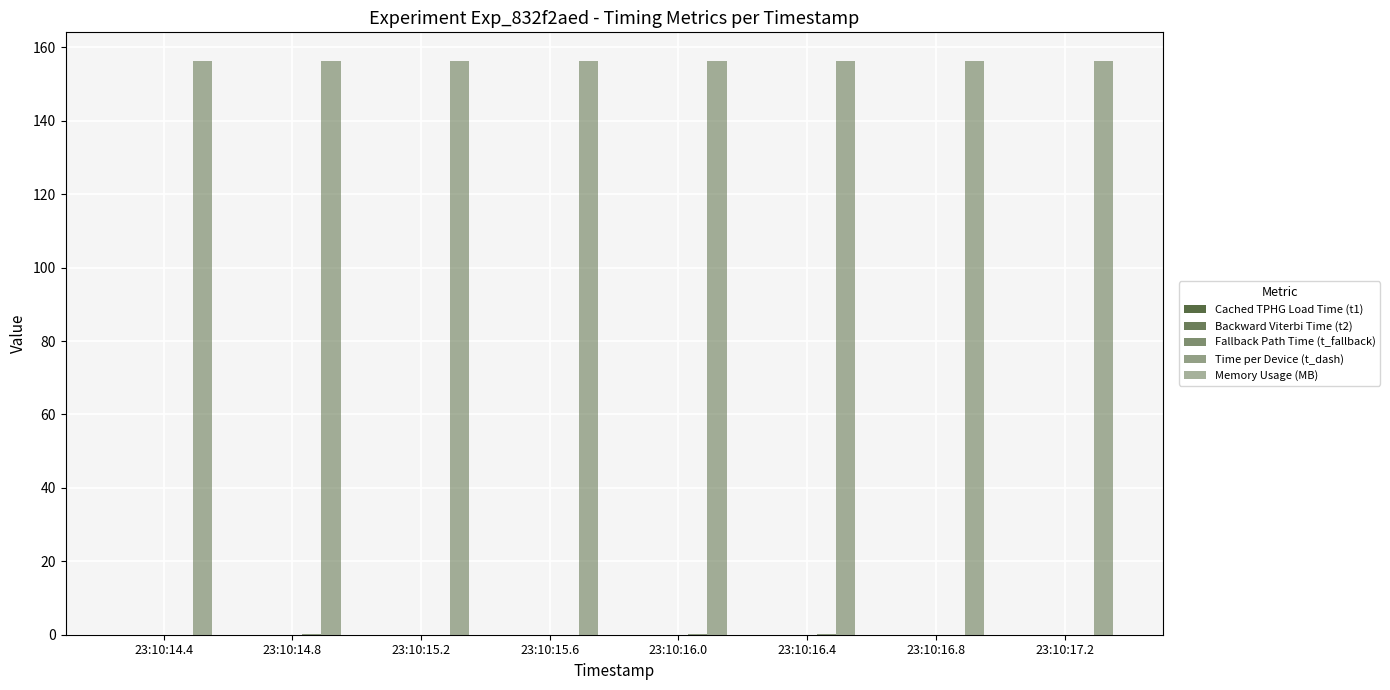

At which category is the sum across all series the highest?

23:10:16.0